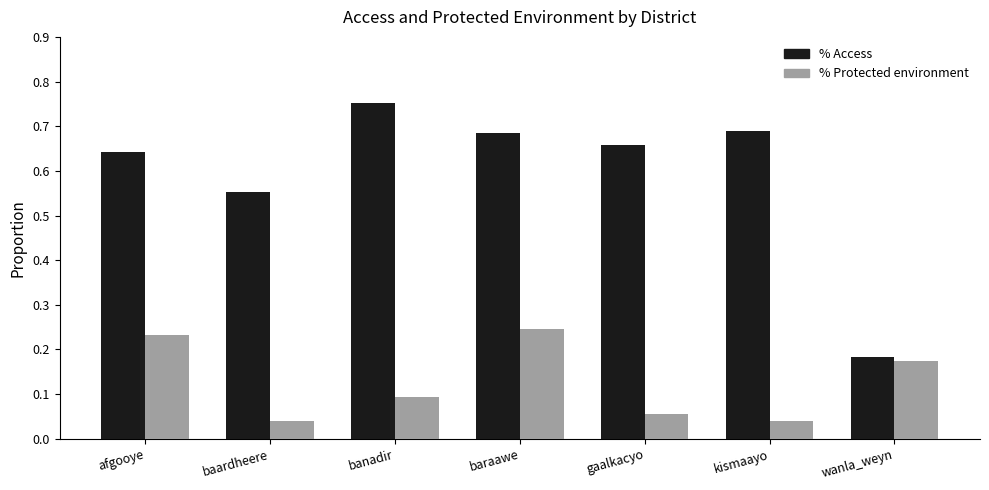

Which series has the largest range (max minus min)?

% Access